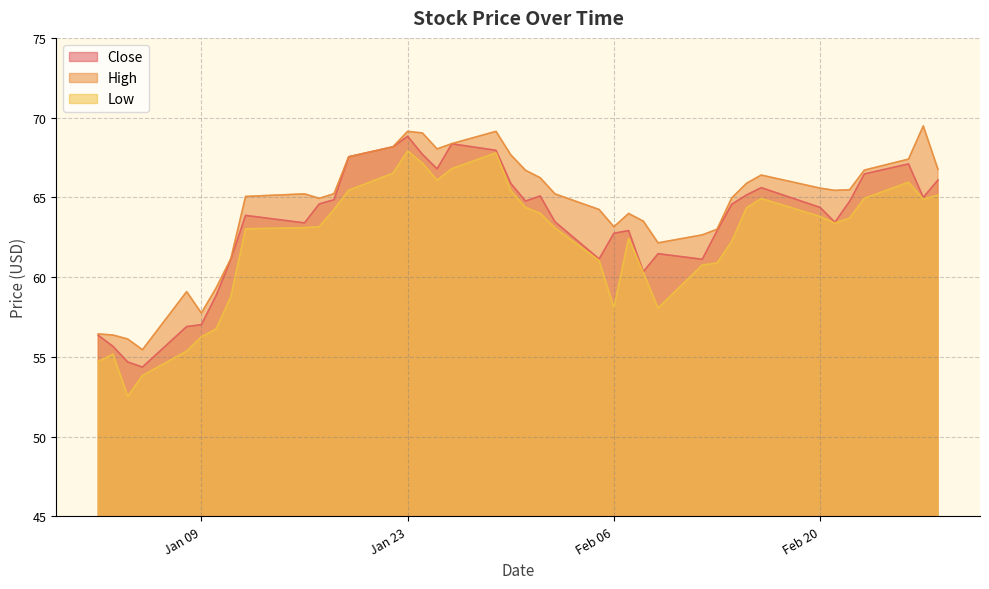

What is the difference between the highest and lowest values at 2018-02-02?

2.1